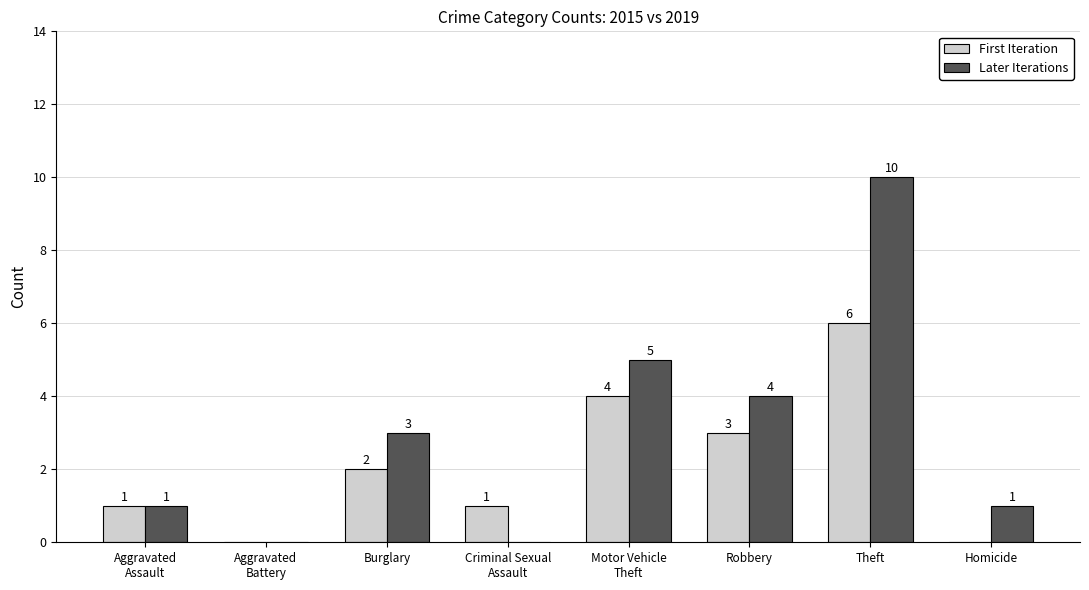

The value of Later Iterations at Motor Vehicle
Theft is 8. True or false?

False